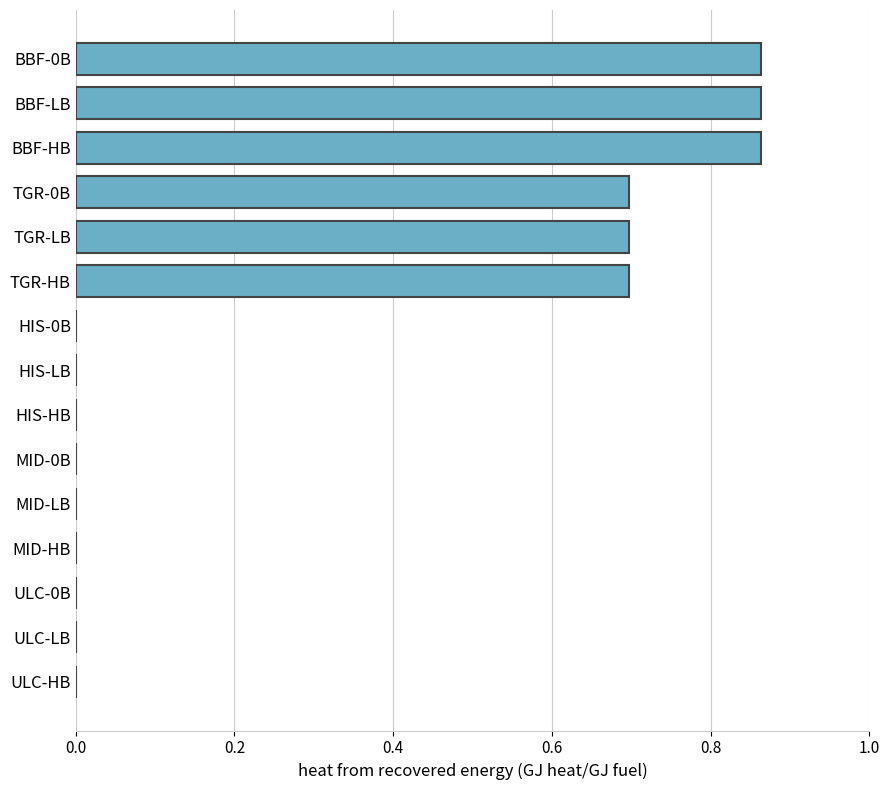

How many categories are shown in the chart?

15